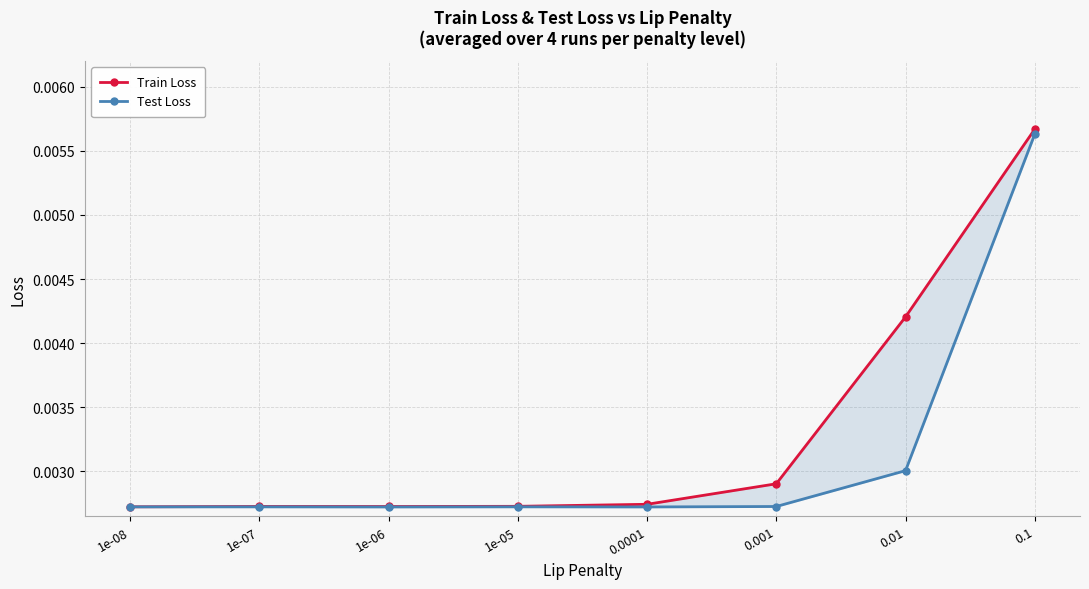

Which has a higher value, 0.001 or 0.01?

0.01